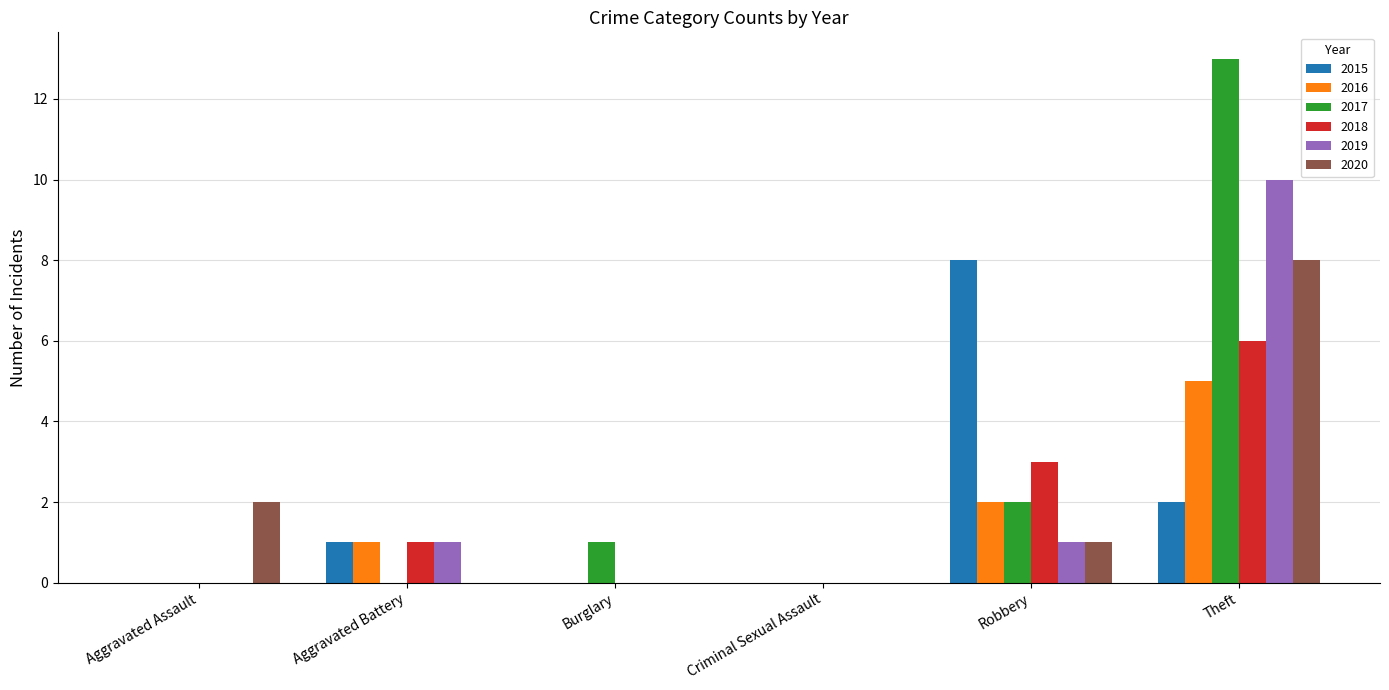

Which series has the widest spread of values?

2017